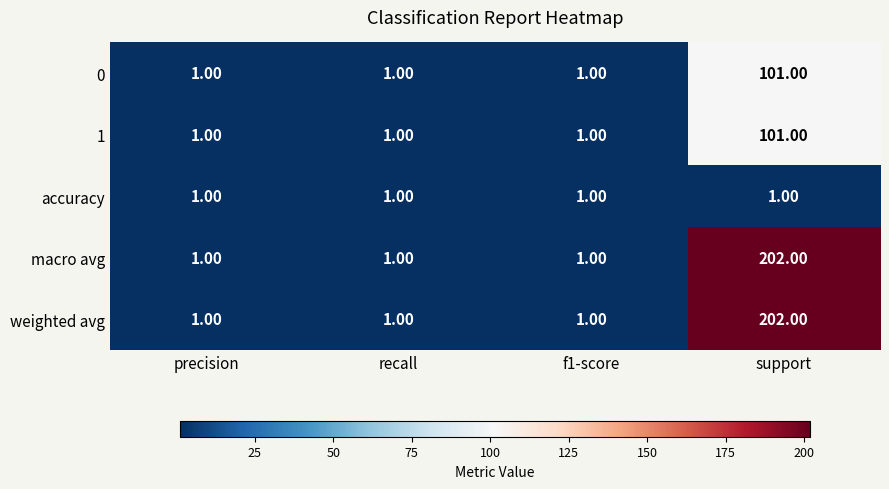

At which category does the chart reach its peak across all series?

support